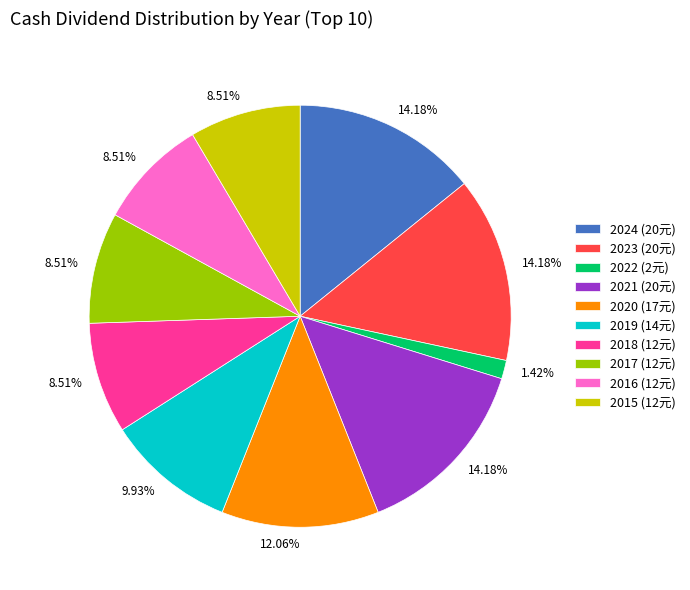

Does any single category account for the majority?

No